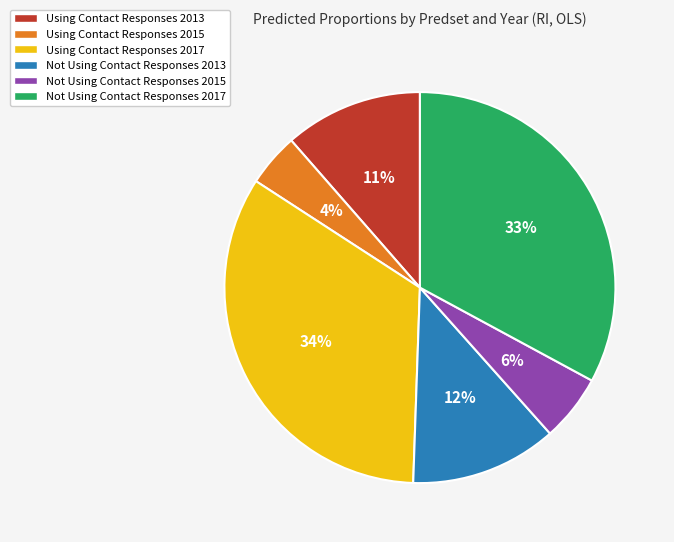

Between Using Contact Responses 2013 and Not Using Contact Responses 2013, which is larger?

Not Using Contact Responses 2013